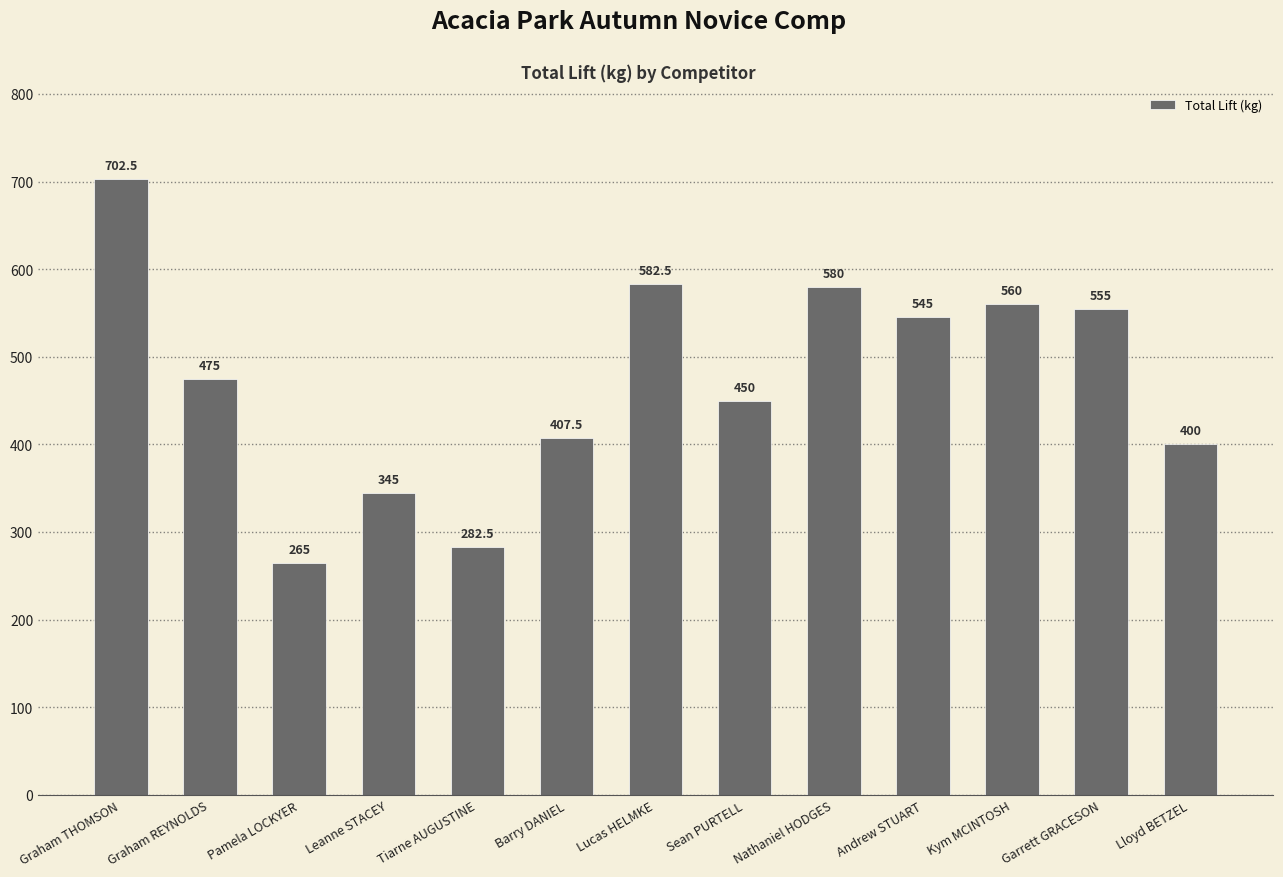

What position from the right is Andrew STUART?

4